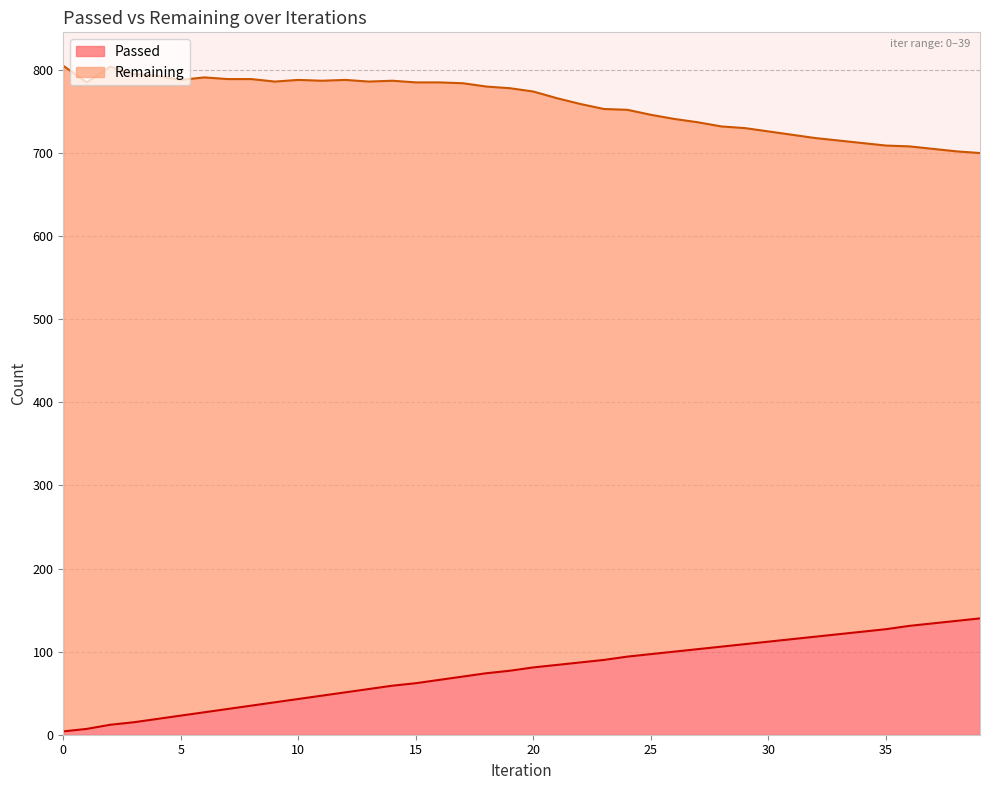

Is the value of Remaining at 26 greater than the value of Passed at 28?

Yes